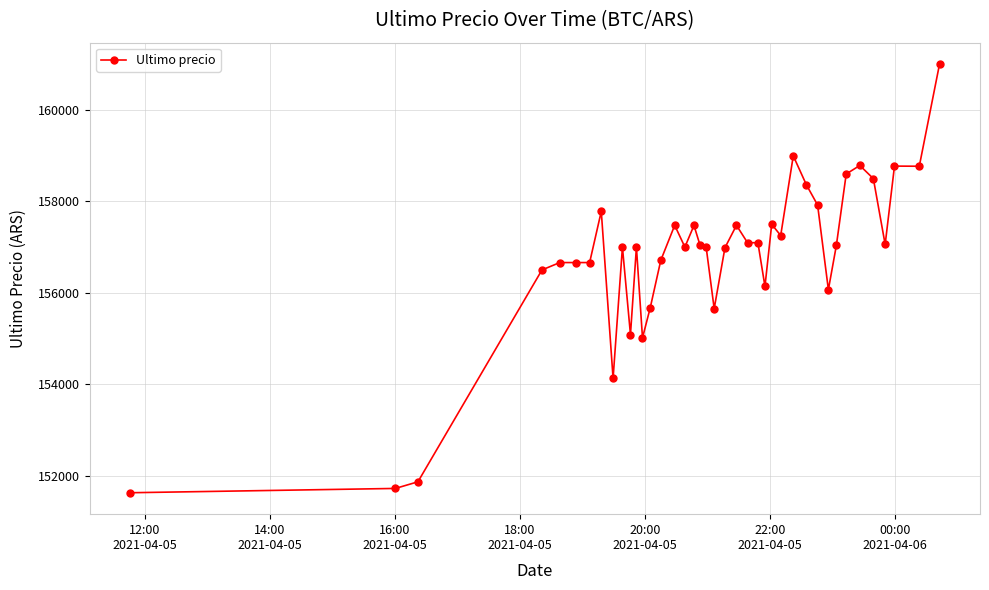

What is the average value?

156780